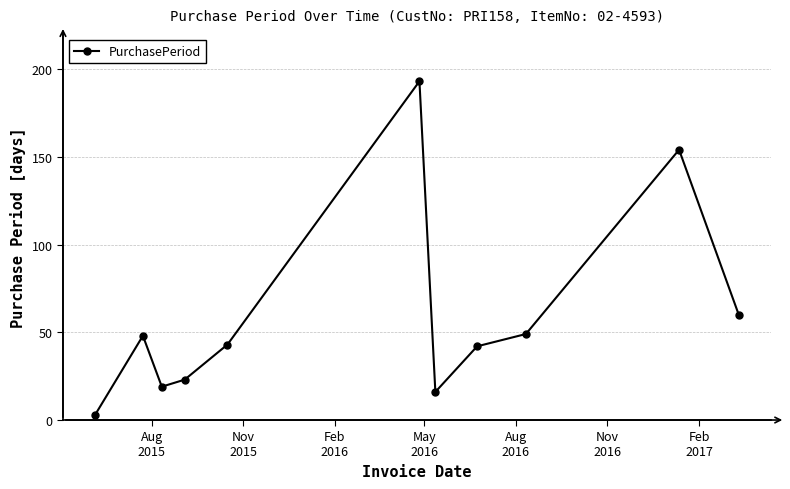

What is the maximum value shown in the chart?

193